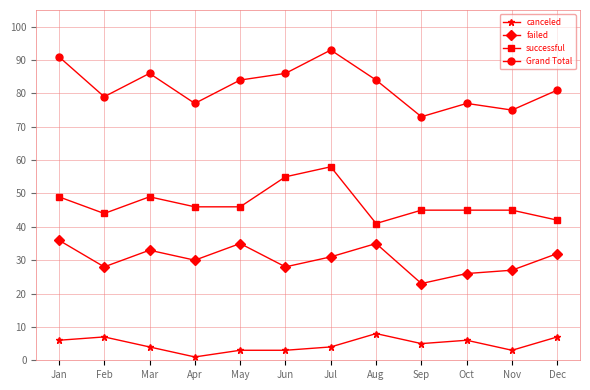

What is the value of the canceled point at the 3rd from the left?

4